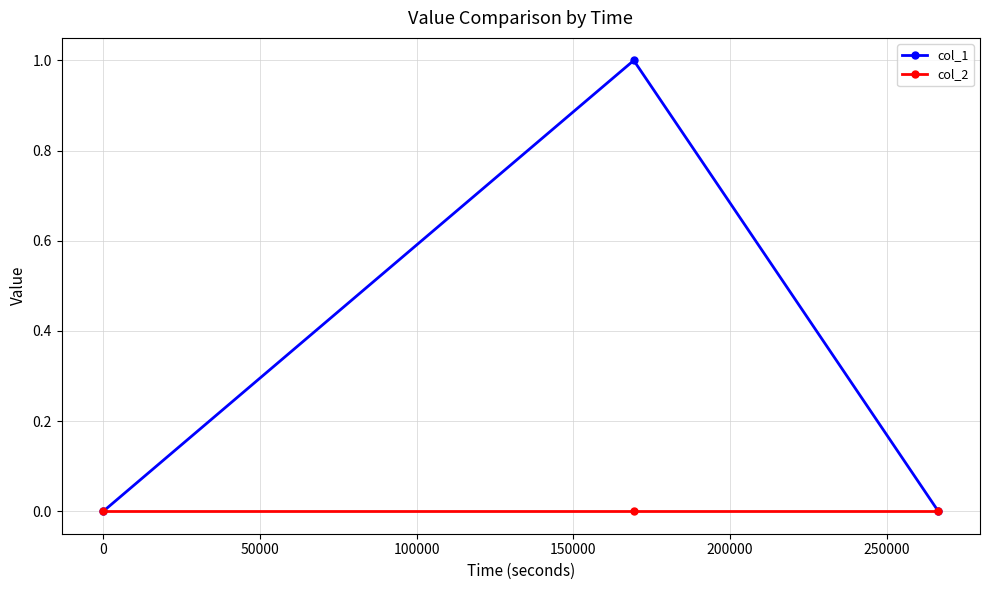

How many col_1 values are between 0 and 1?

3